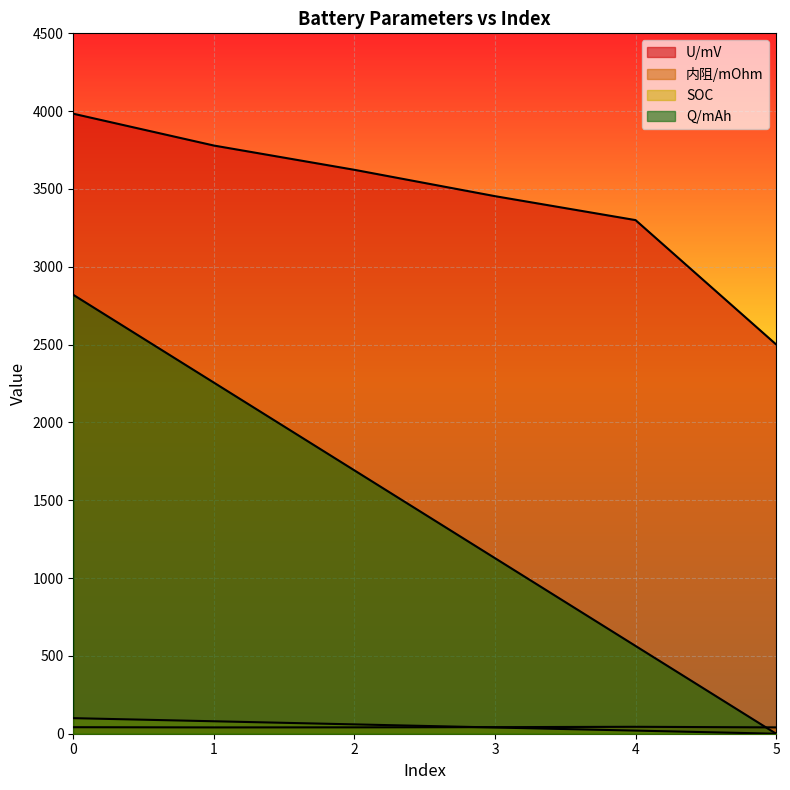

List the series in order of their peak value, highest first.

U/mV, Q/mAh, SOC, 内阻/mOhm